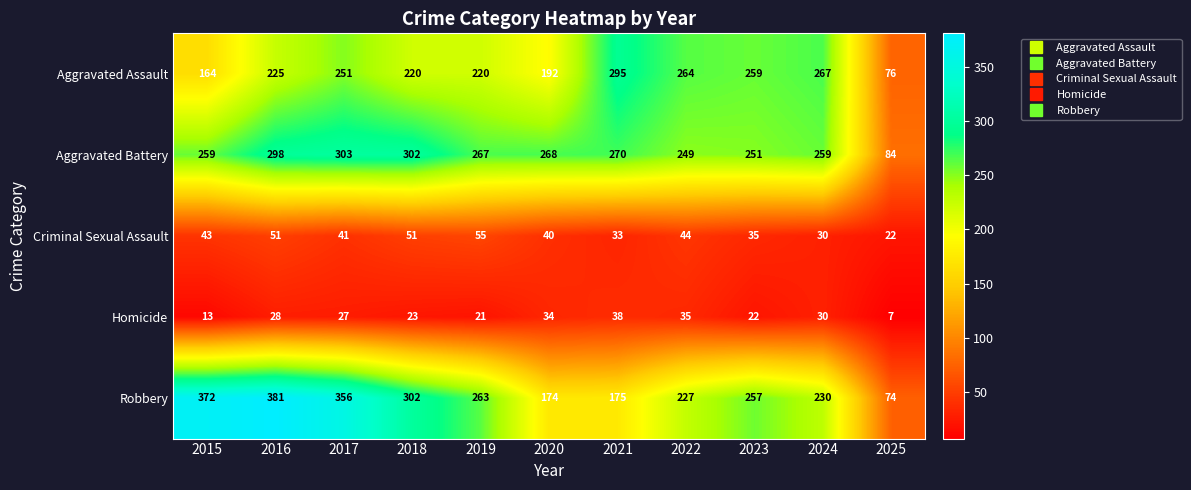

Where does the Robbery series first go above 257?

2015